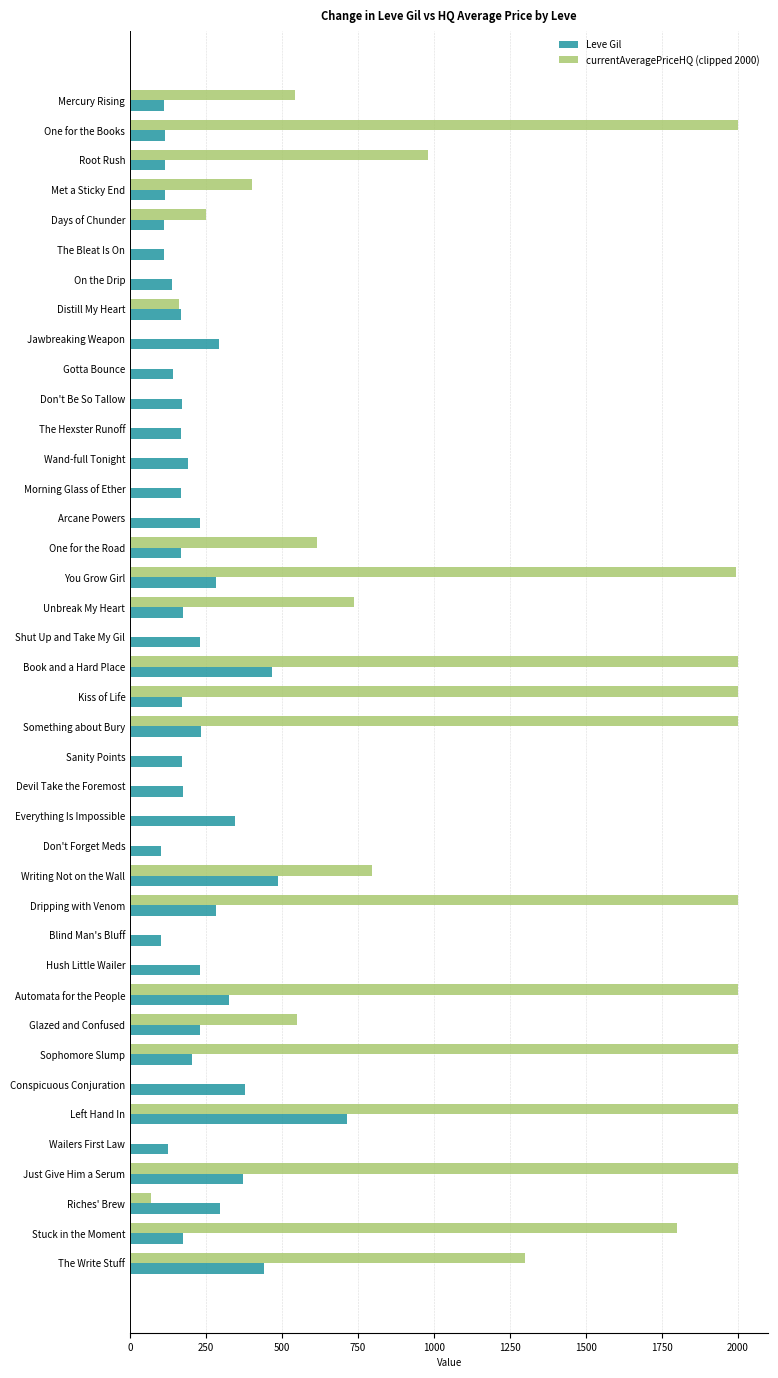

True or false: Leve Gil has a value of 281.0 at Dripping with Venom.

True